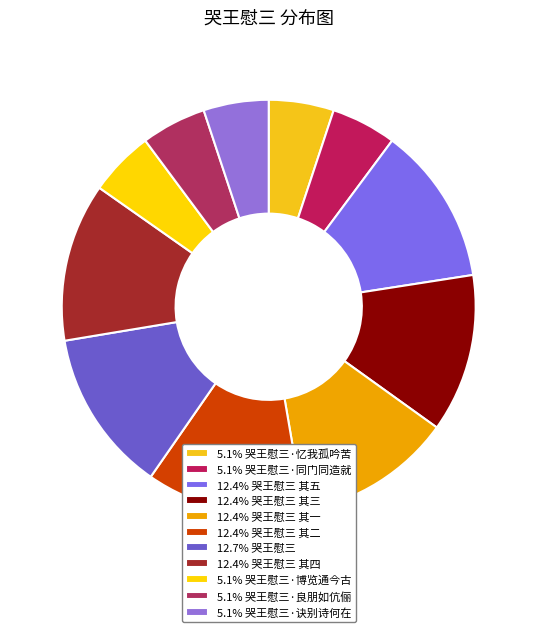

How many segments does this pie chart have?

11